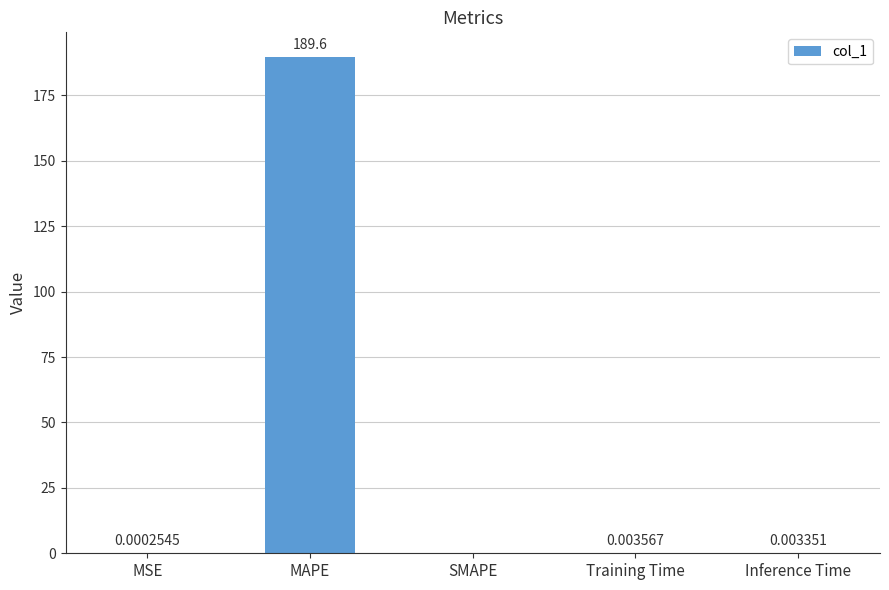

What is the sum of all values?

189.7